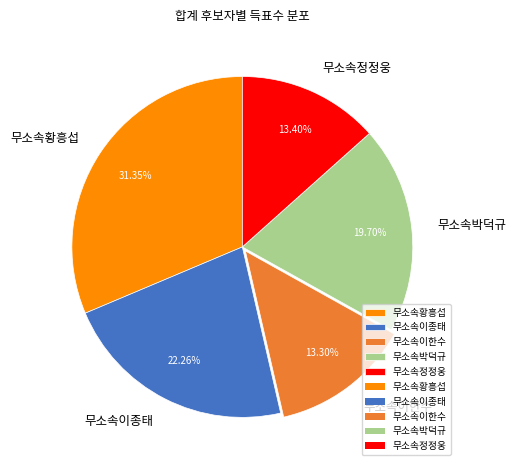

To the nearest percent, what is the combined percentage of 무소속이한수 and 무소속정정웅?

27%